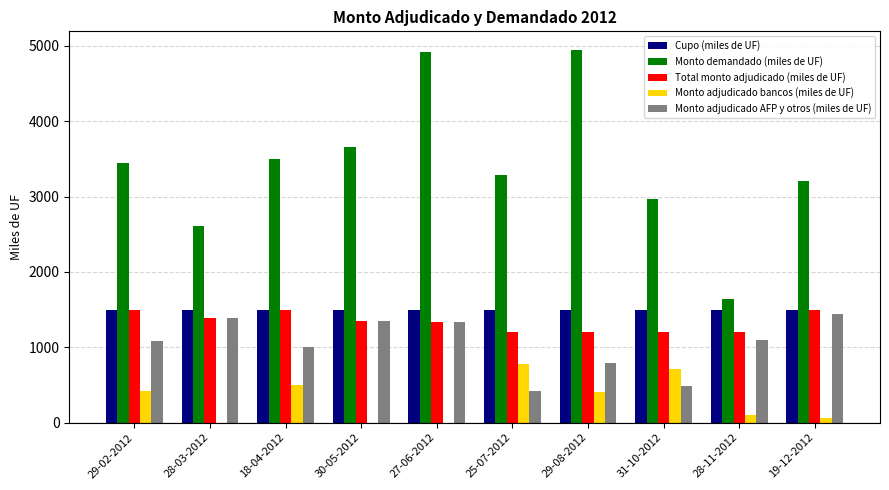

Which series changed the most between 30-05-2012 and 28-11-2012?

Monto demandado (miles de UF)